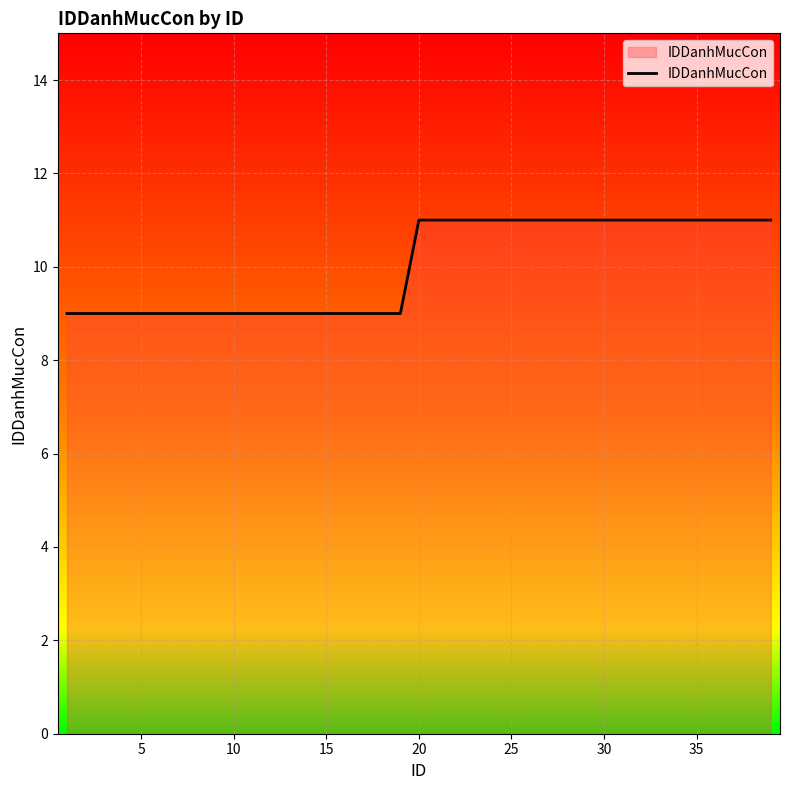

What is the maximum value shown in the chart?

11